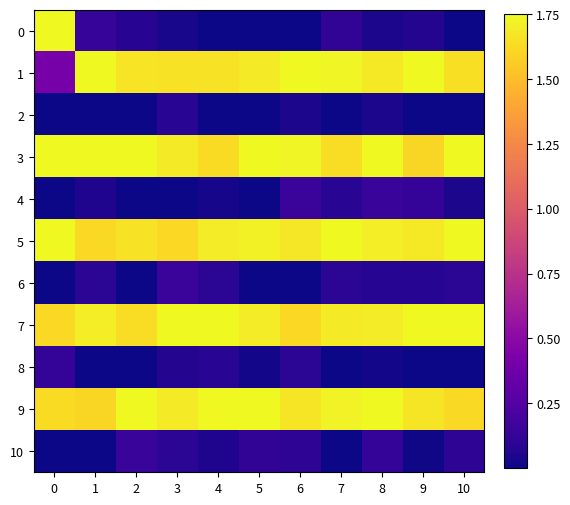

Rank the series by their maximum value, from lowest to highest.

2, 8, 10, 6, 4, 0, 1, 3, 5, 7, 9